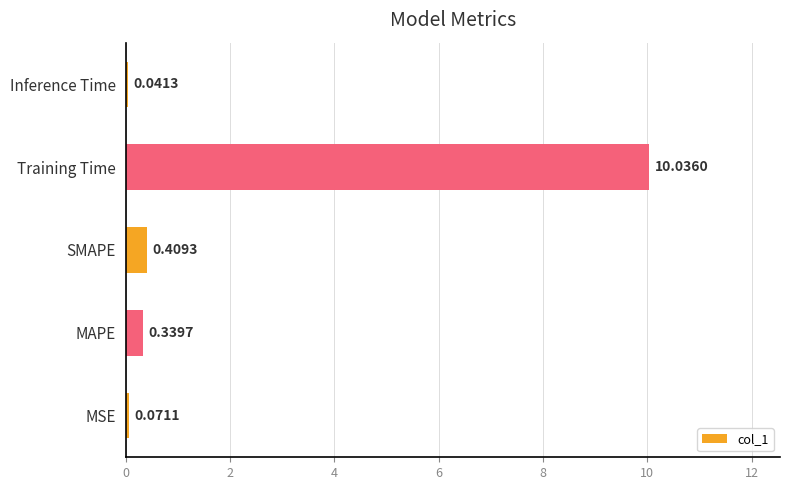

What is the greatest value displayed?

10.0